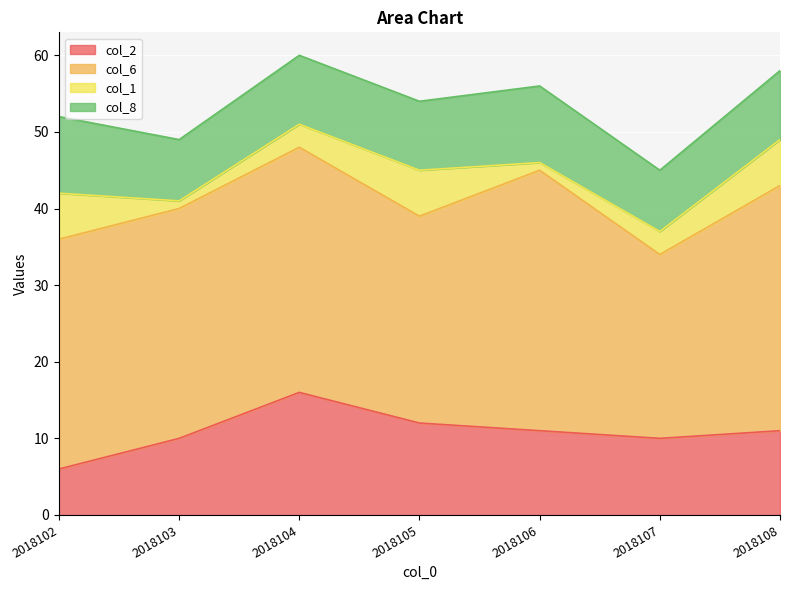

Reading left to right, list all the values displayed in this chart.

col_2: 2018102=6	2018103=10	2018104=16	2018105=12	2018106=11	2018107=10	2018108=11
col_6: 2018102=30	2018103=30	2018104=32	2018105=27	2018106=34	2018107=24	2018108=32
col_1: 2018102=6	2018103=1	2018104=3	2018105=6	2018106=1	2018107=3	2018108=6
col_8: 2018102=10	2018103=8	2018104=9	2018105=9	2018106=10	2018107=8	2018108=9